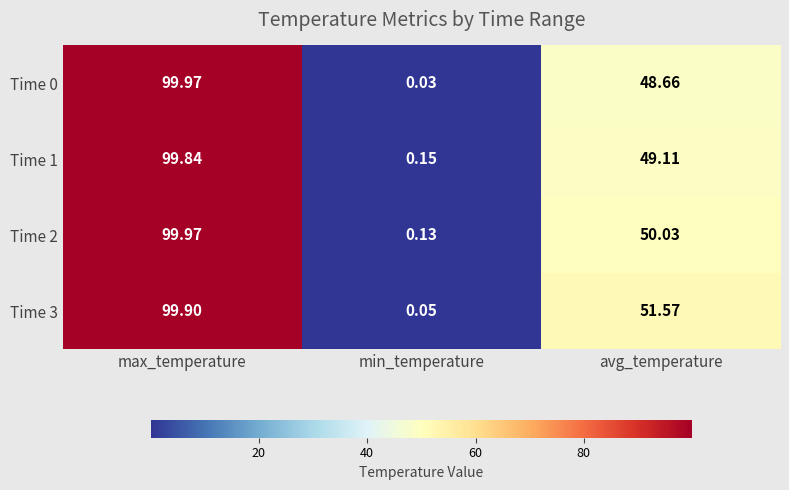

Which category has the lowest value across all series?

min_temperature